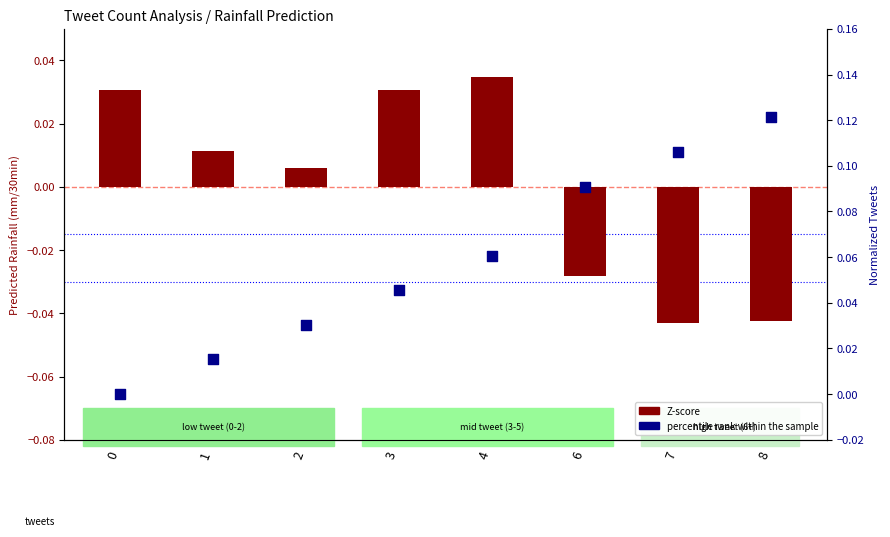

Which series has the largest total across all categories?

percentile rank within the sample